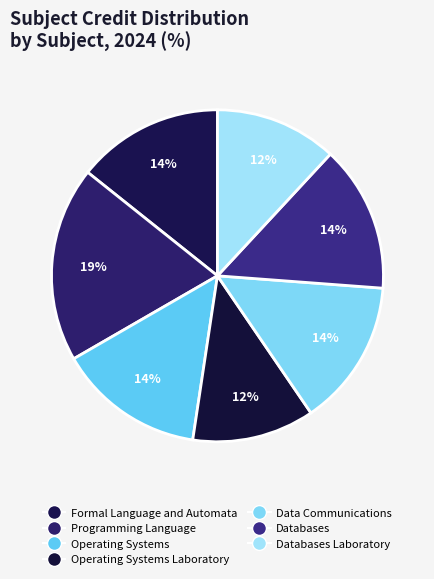

To the nearest percent, what is the combined percentage of Databases Laboratory and Data Communications?

26%